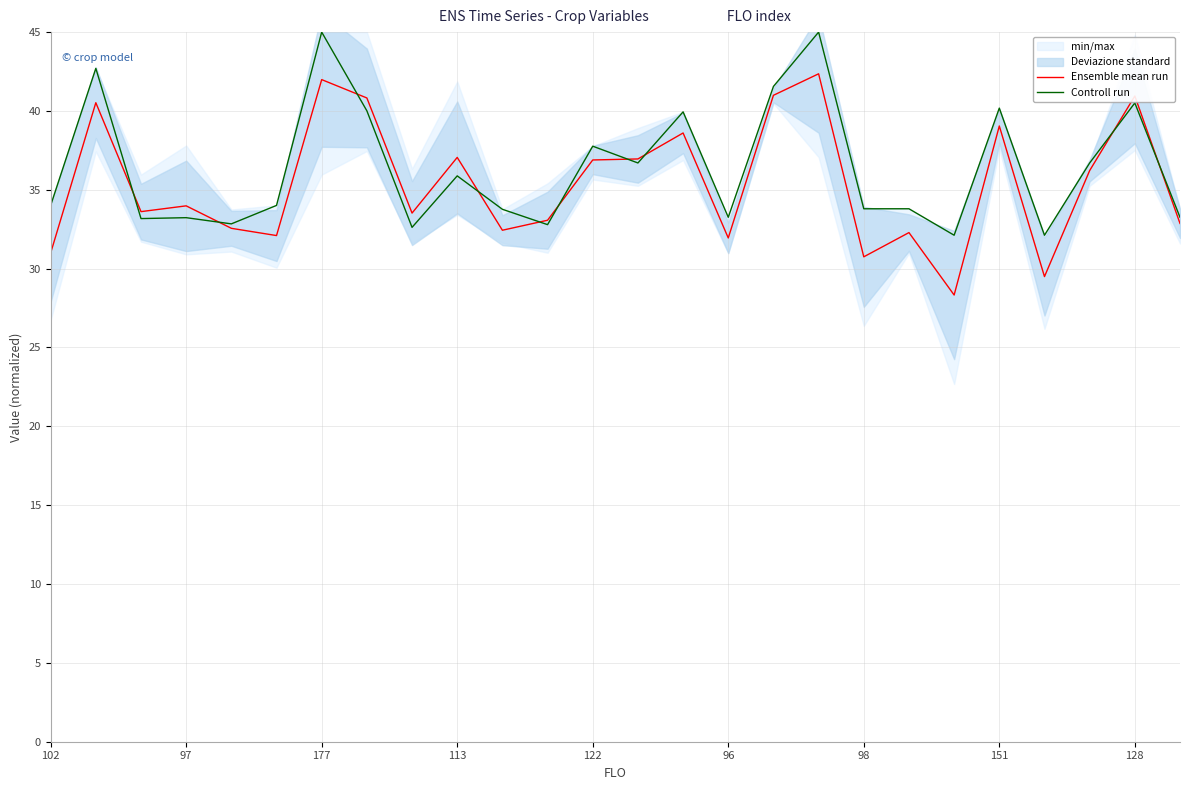

What is the sum of the Controll run values at 177 and 151?

85.2